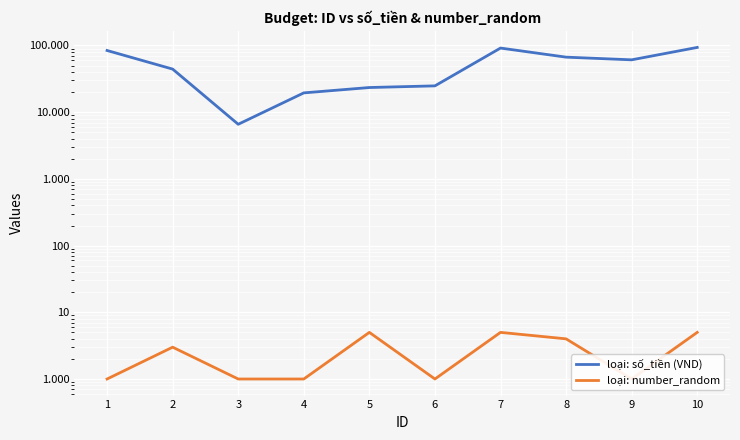

At how many categories does at least one series exceed 61528?

4